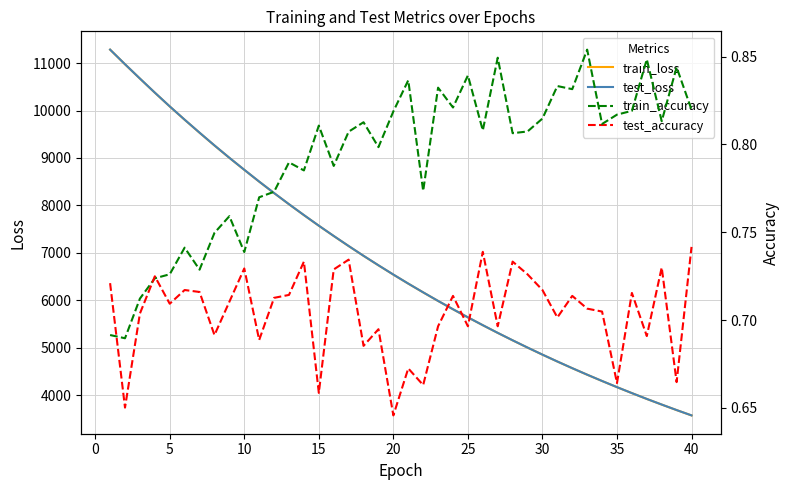

What is the difference between the maximum and second lowest values in the train_loss series?

7601.5